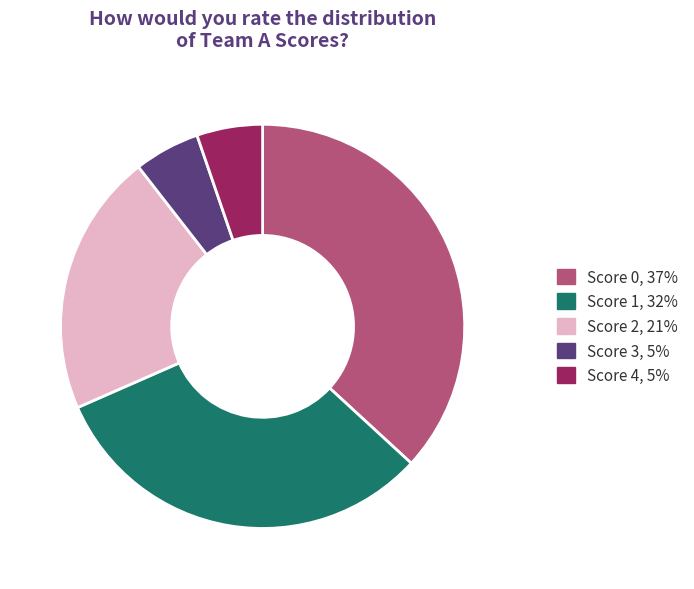

What is the ratio of the value at Score 2, 21% to the value at Score 1, 32%?

0.7